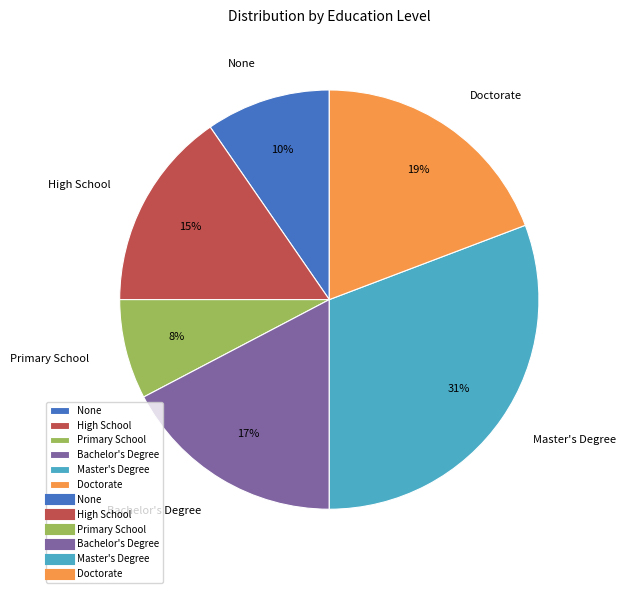

Count the number of slices in the pie.

6